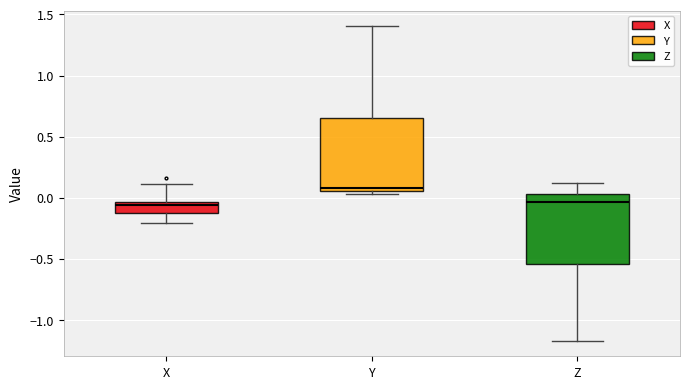

Which box has the highest median line?

Y